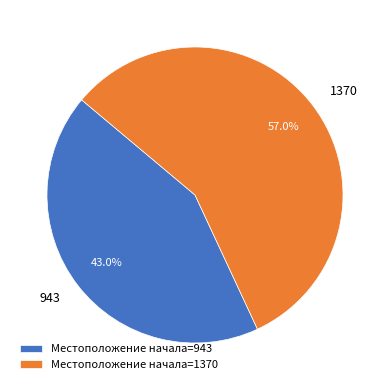

What is the ratio of the value at 943 to the value at 1370?

0.8